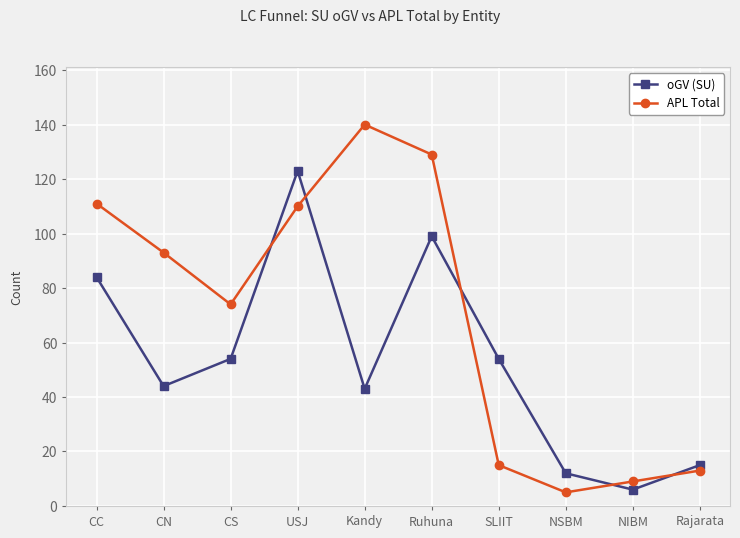

Between which two adjacent categories do oGV (SU) and APL Total first intersect?

CS and USJ